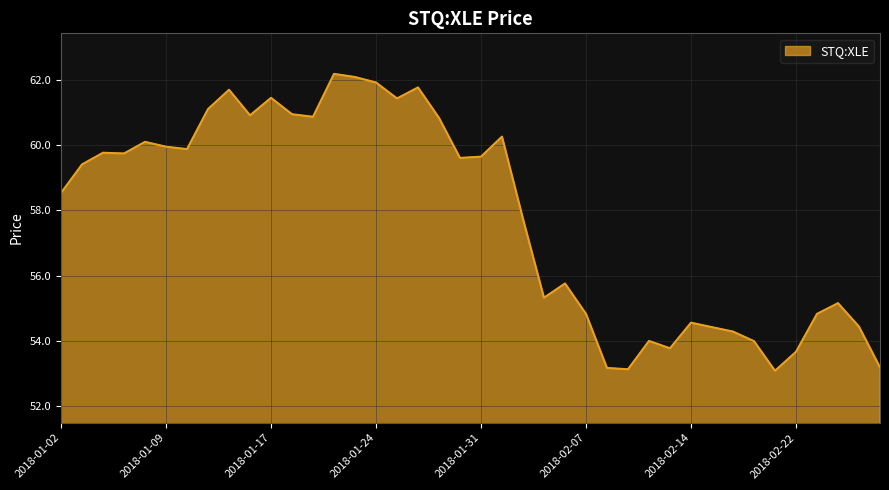

What is the minimum value shown in the chart?

53.1